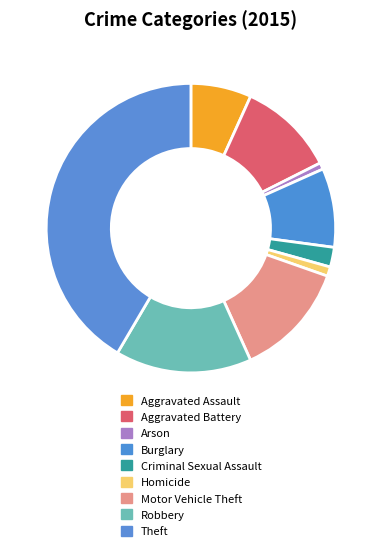

To the nearest percent, what portion does Aggravated Assault represent?

7%